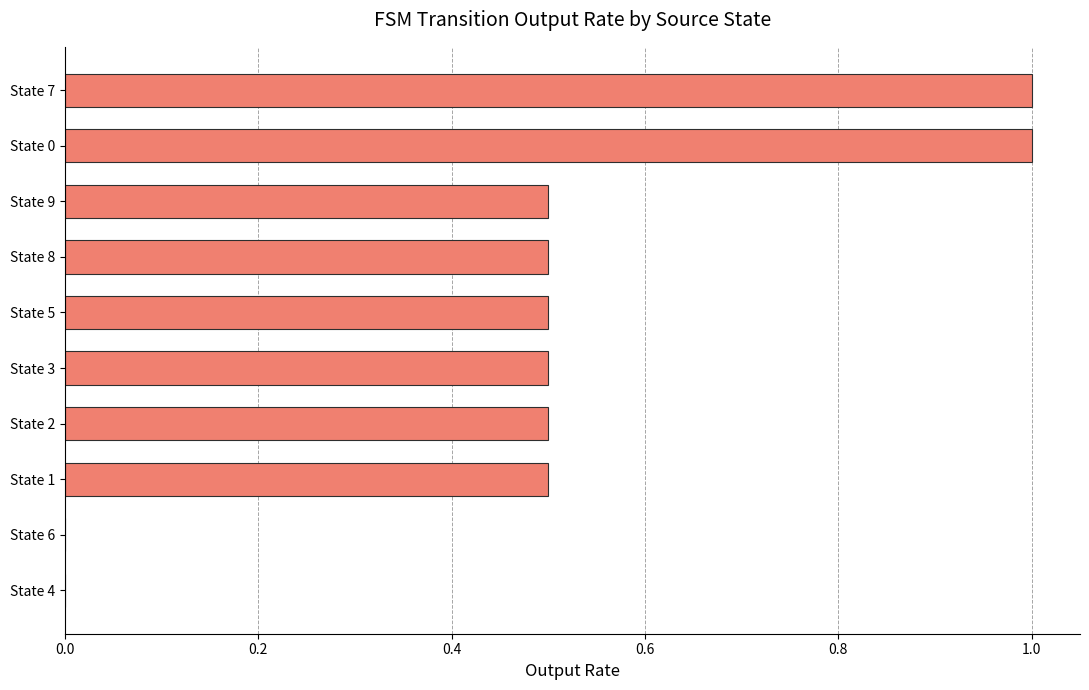

What is the change in value from State 9 to State 7?

+0.5